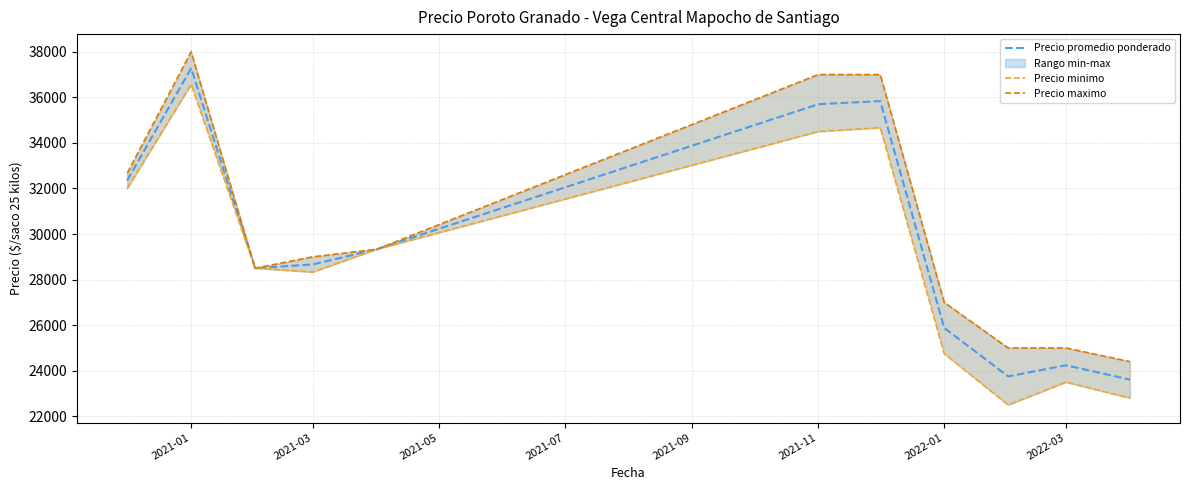

At how many categories does at least one series exceed 29934?

4